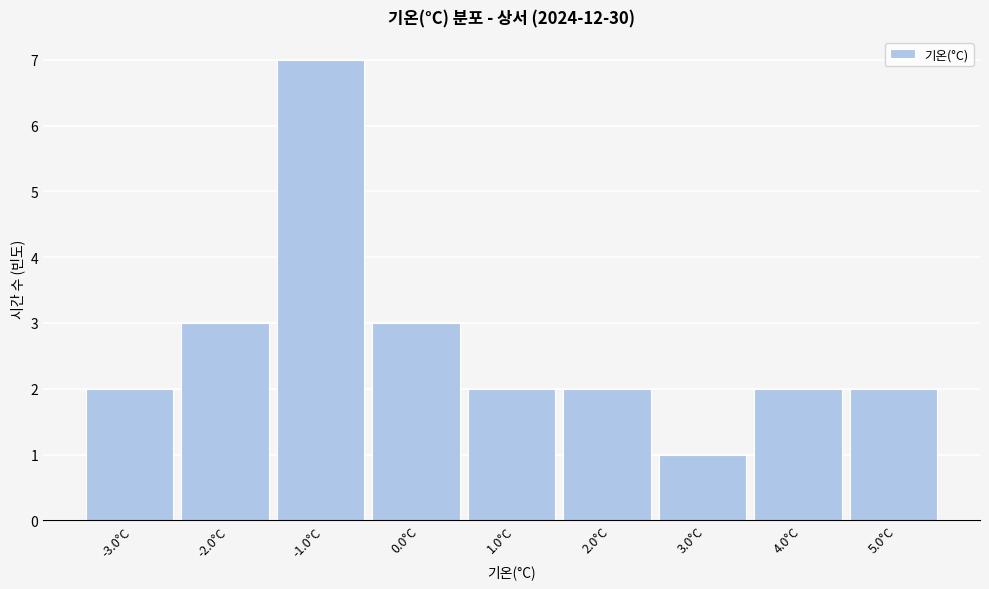

Reading left to right, what are all the values shown in this chart?

2	3	7	3	2	2	1	2	2